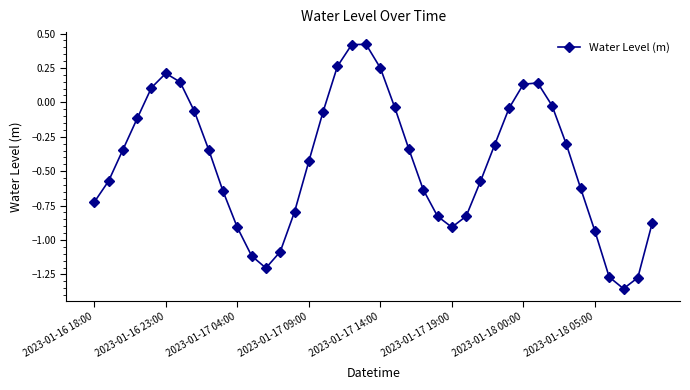

What is the value of the 12th point from the left?

-1.1